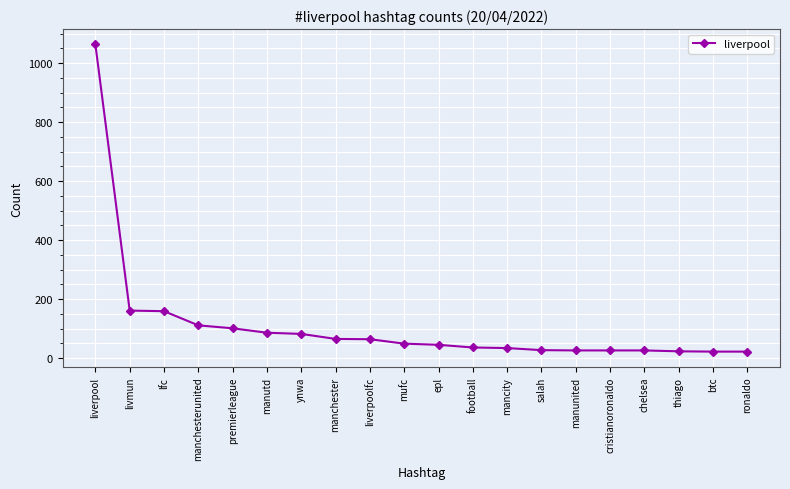

Does the chart have visible grid lines?

Yes